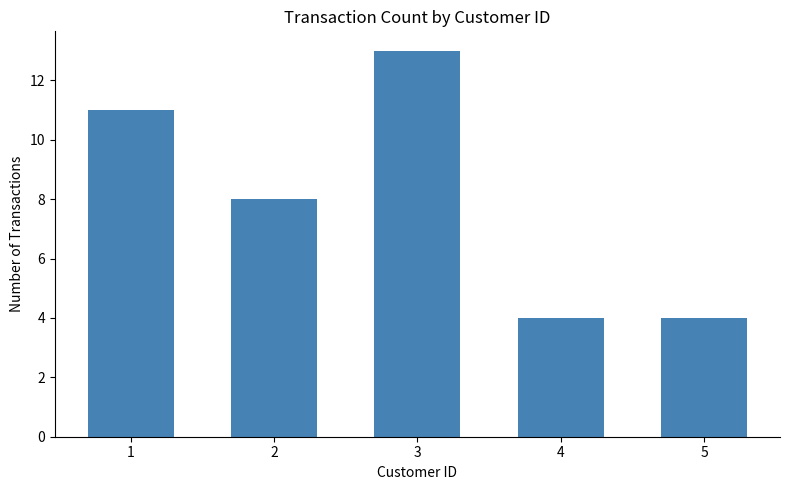

Is it true that the value at 4 is 4?

True